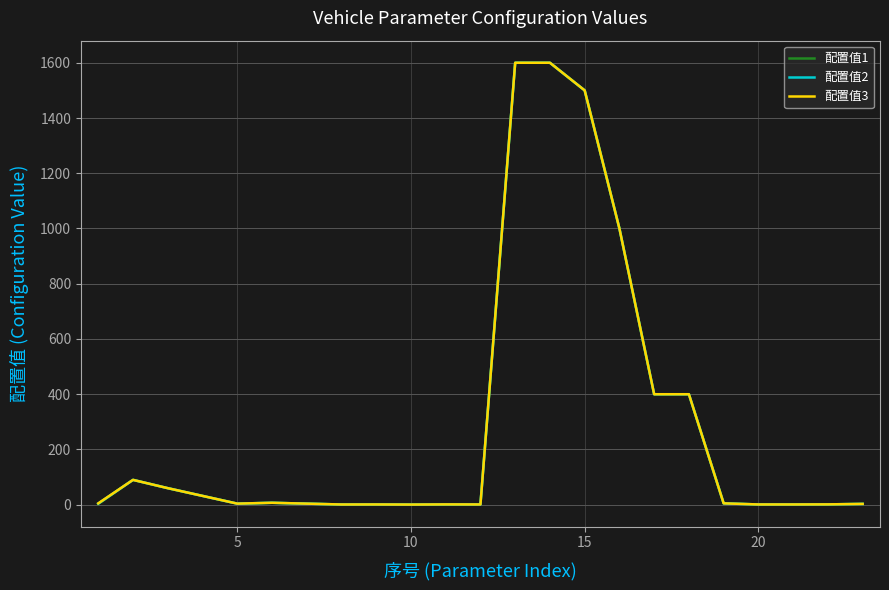

List the series in order of their overall mean, lowest first.

配置值1, 配置值2, 配置值3